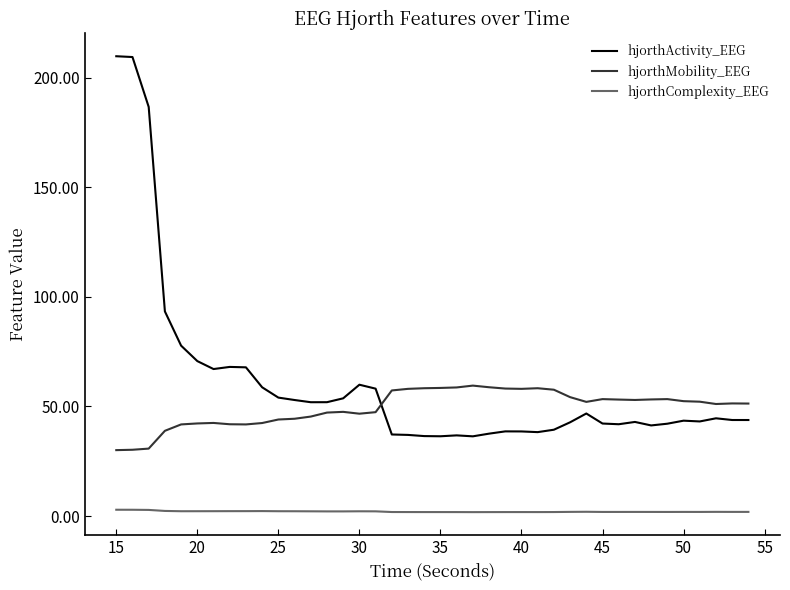

List the series in order of their overall mean, highest first.

hjorthActivity_EEG, hjorthMobility_EEG, hjorthComplexity_EEG